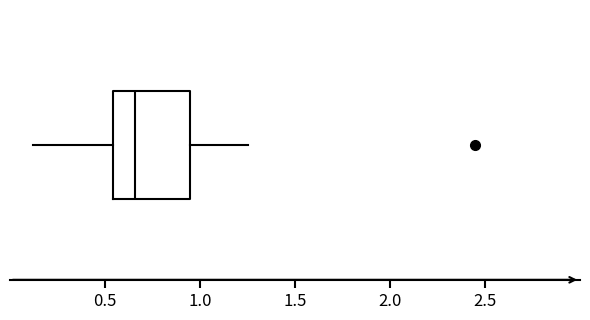

Where is the left edge of the box on the x-axis? The values are not printed on the chart, so give them approximately, as read against the axis.

0.55